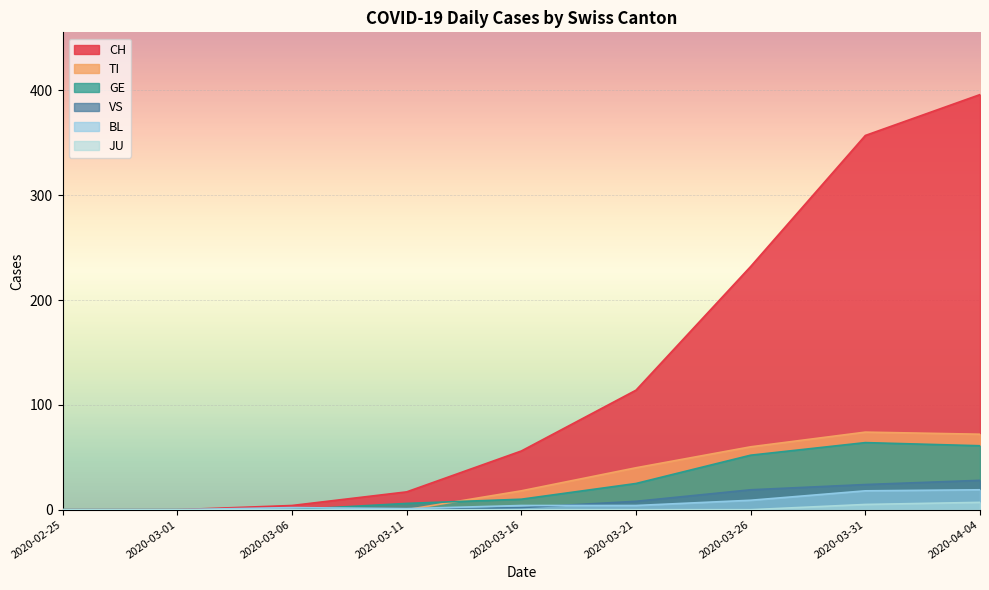

What is the average value of the CH series?

131